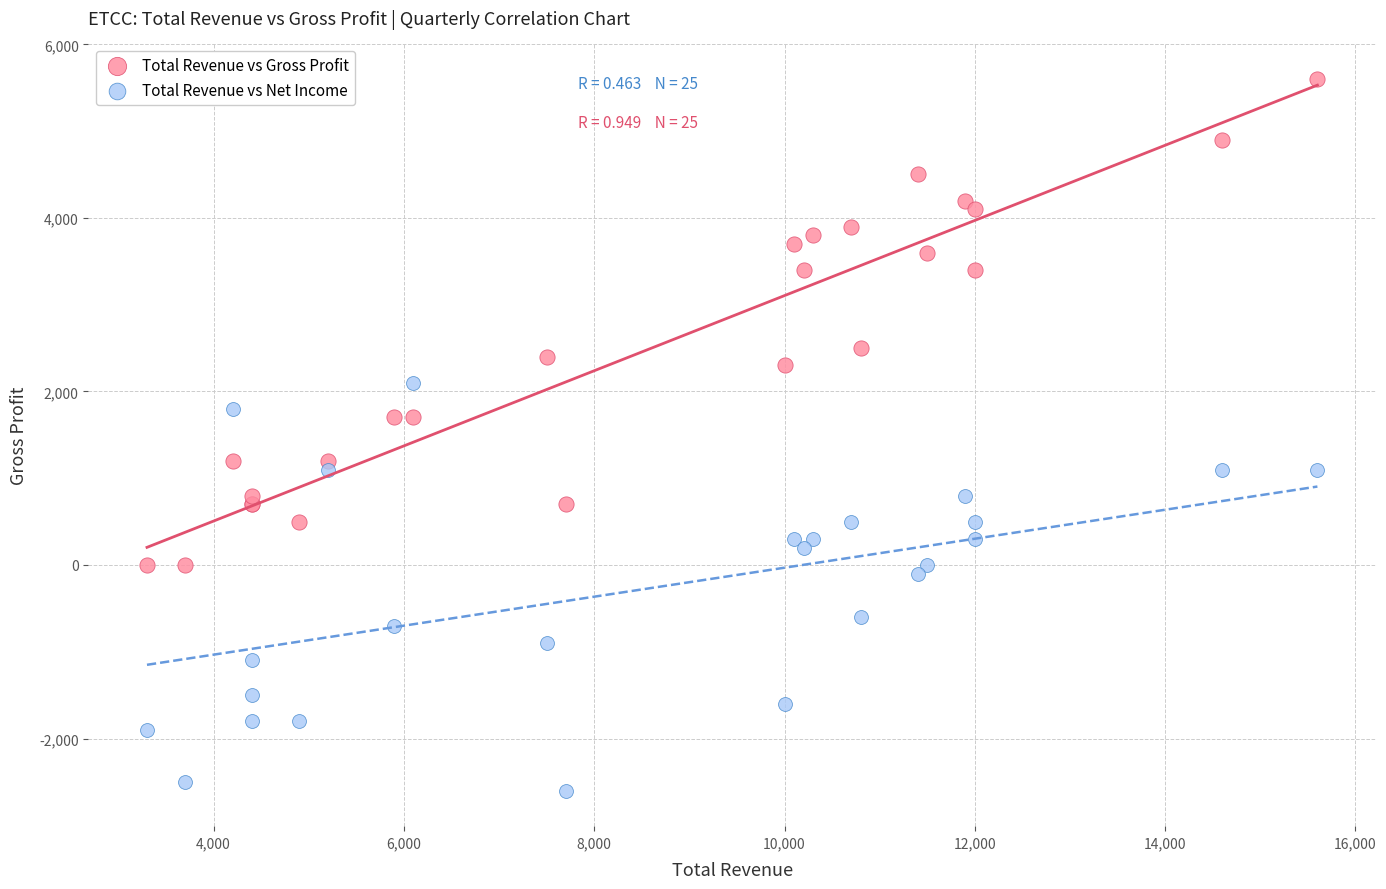

Which series reaches the maximum Y coordinate?

Total Revenue vs Gross Profit